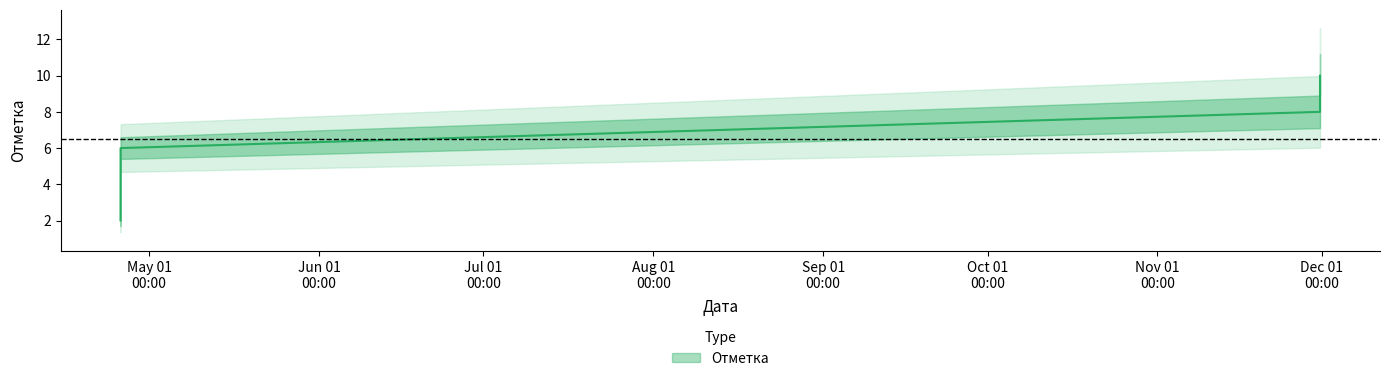

What is the change in value from 2023-04-25 18:54 to 2023-11-30 16:07?

+6